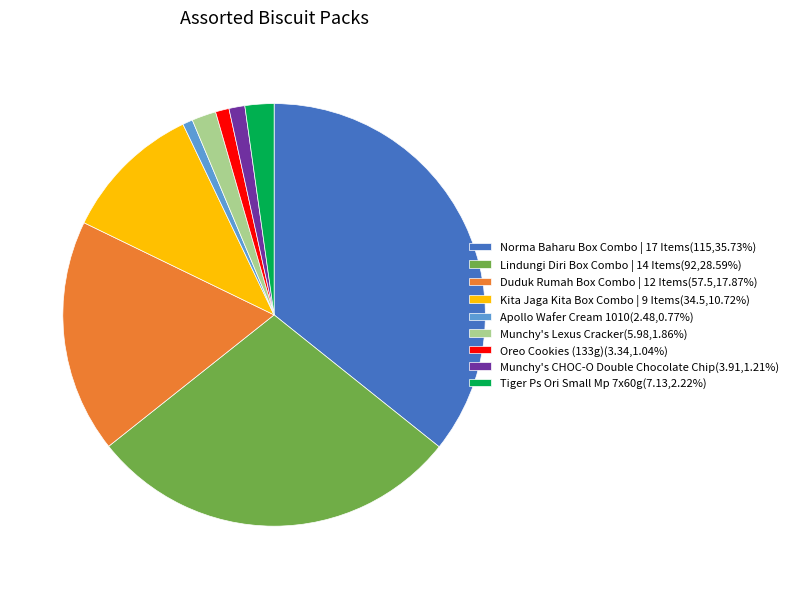

Is there a majority slice in this chart?

No